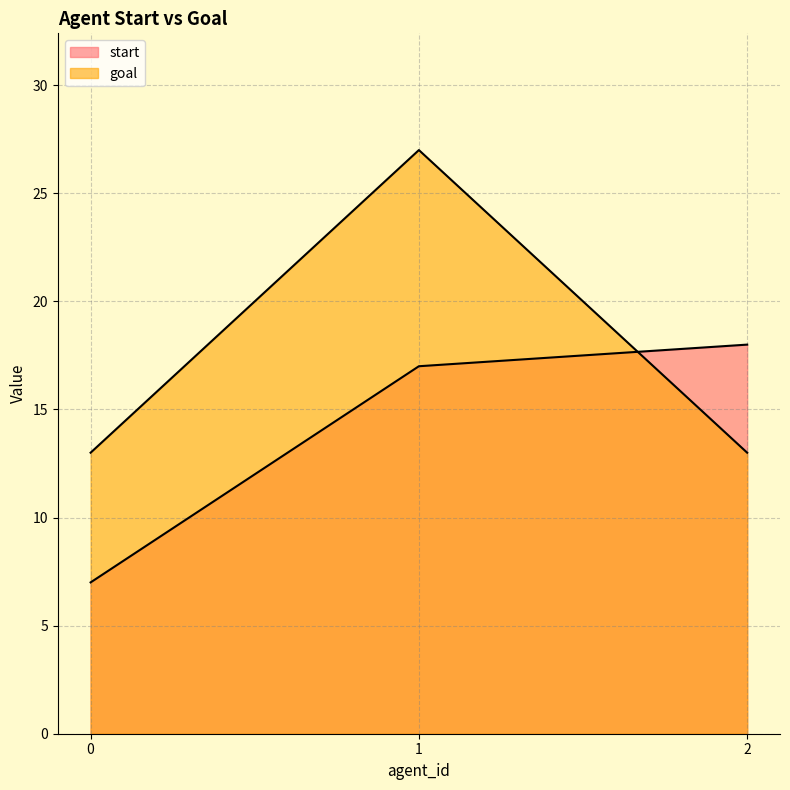

List the series in order of their peak value, lowest first.

start, goal